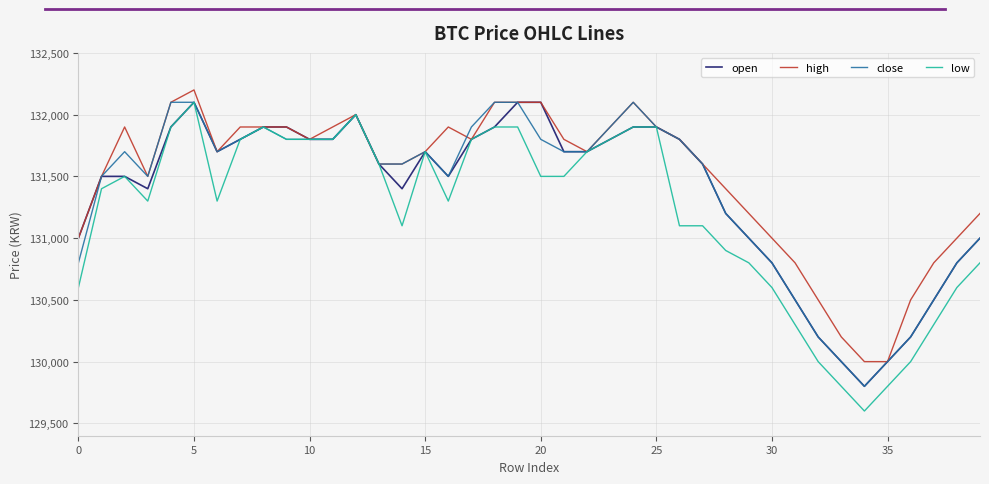

What is the sum of all open values?

5254800